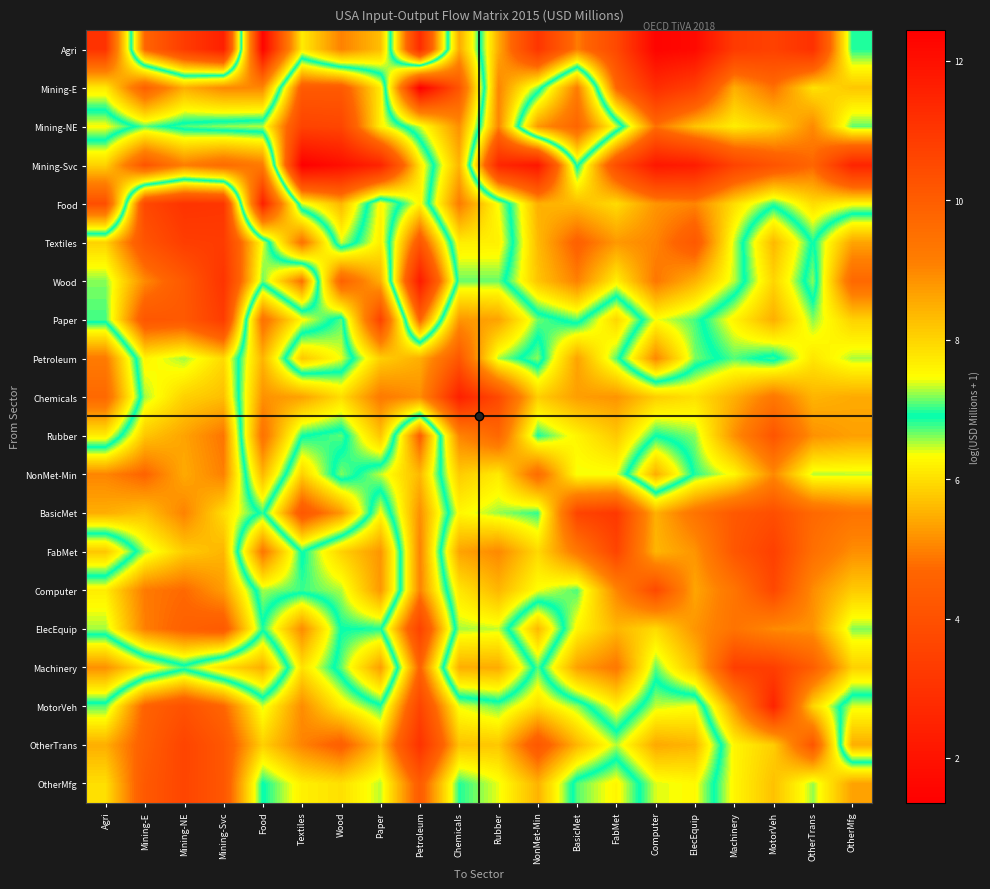

At which category is the sum across all series the highest?

Chemicals